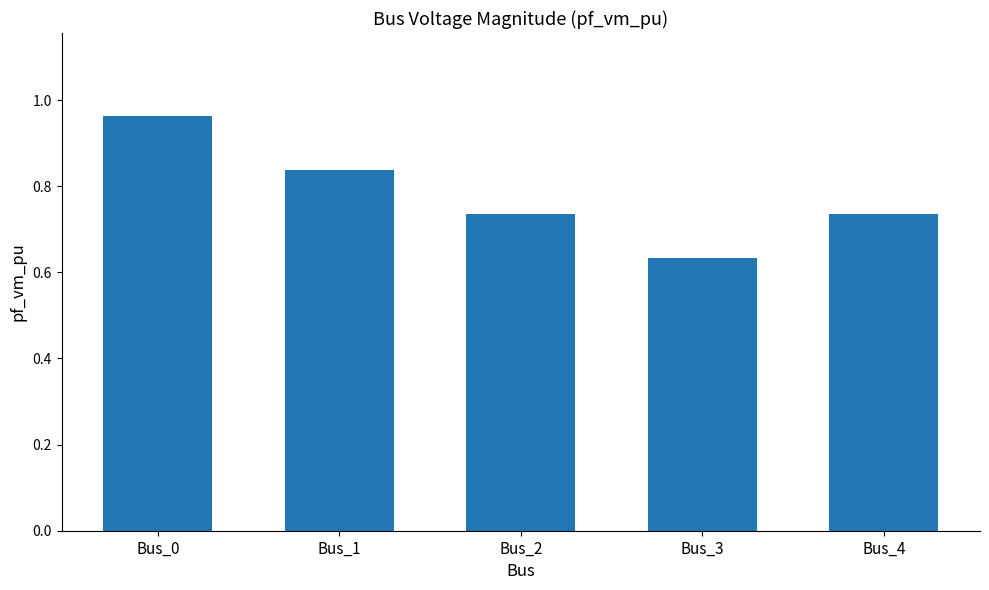

Which category has the highest value across all series?

Bus_0